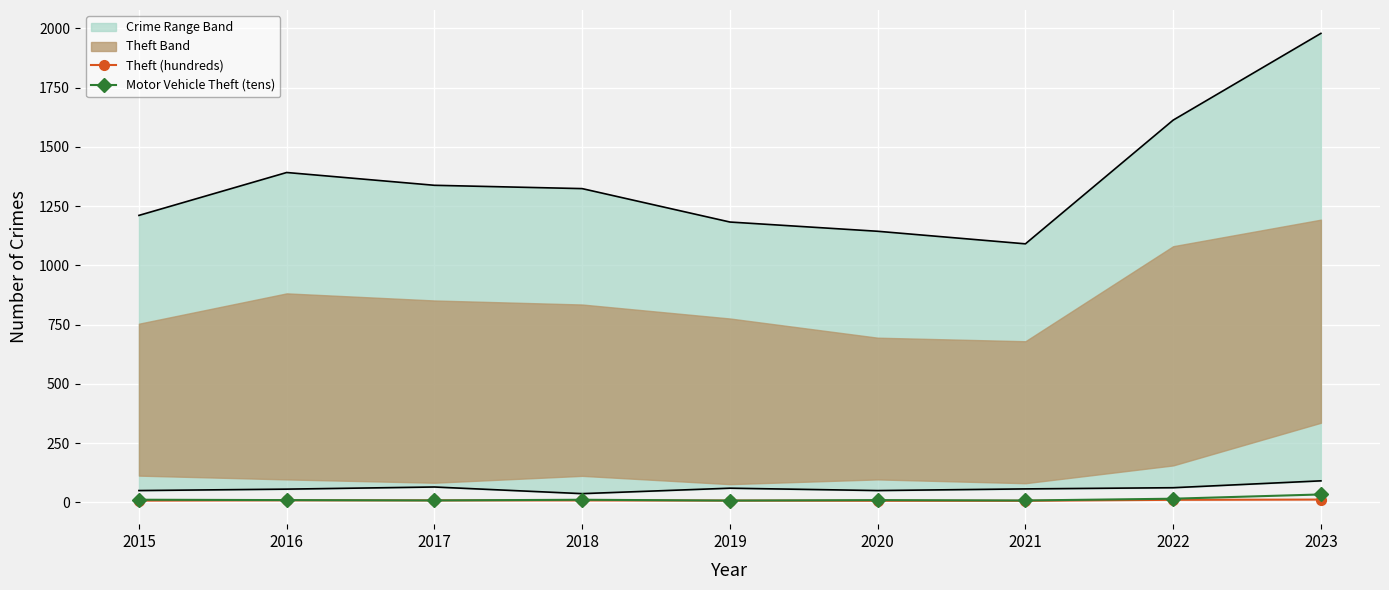

Where is Theft (hundreds) nearest to the value 9?

2016